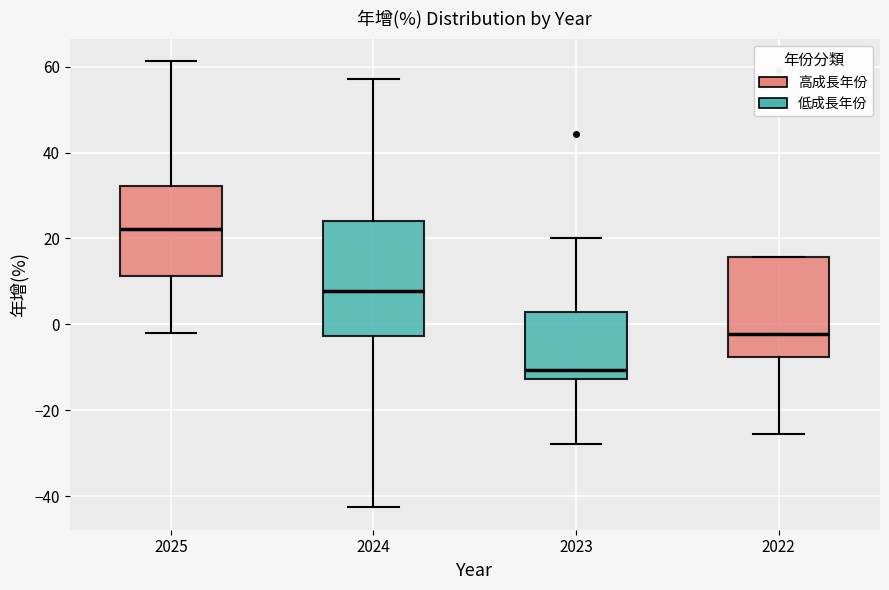

Reading left to right, read every box against the y-axis: the position of its median line, the range the box covers, and the ends of its whiskers. The values are not printed on the chart, so give them approximately, as read against the axis.

2025: median 22, box 12 to 32, whiskers -2 to 62
2024: median 8, box -2 to 24, whiskers -42 to 58
2023: median -10, box -12 to 2, whiskers -28 to 20
2022: median -2, box -8 to 16, whiskers -26 to 16